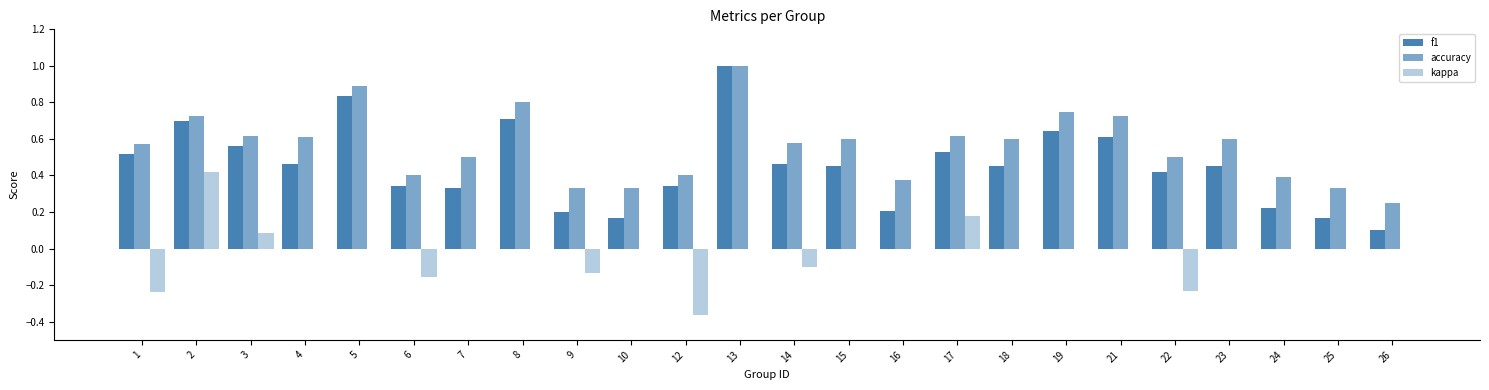

What is the sum of all f1 values?

10.9